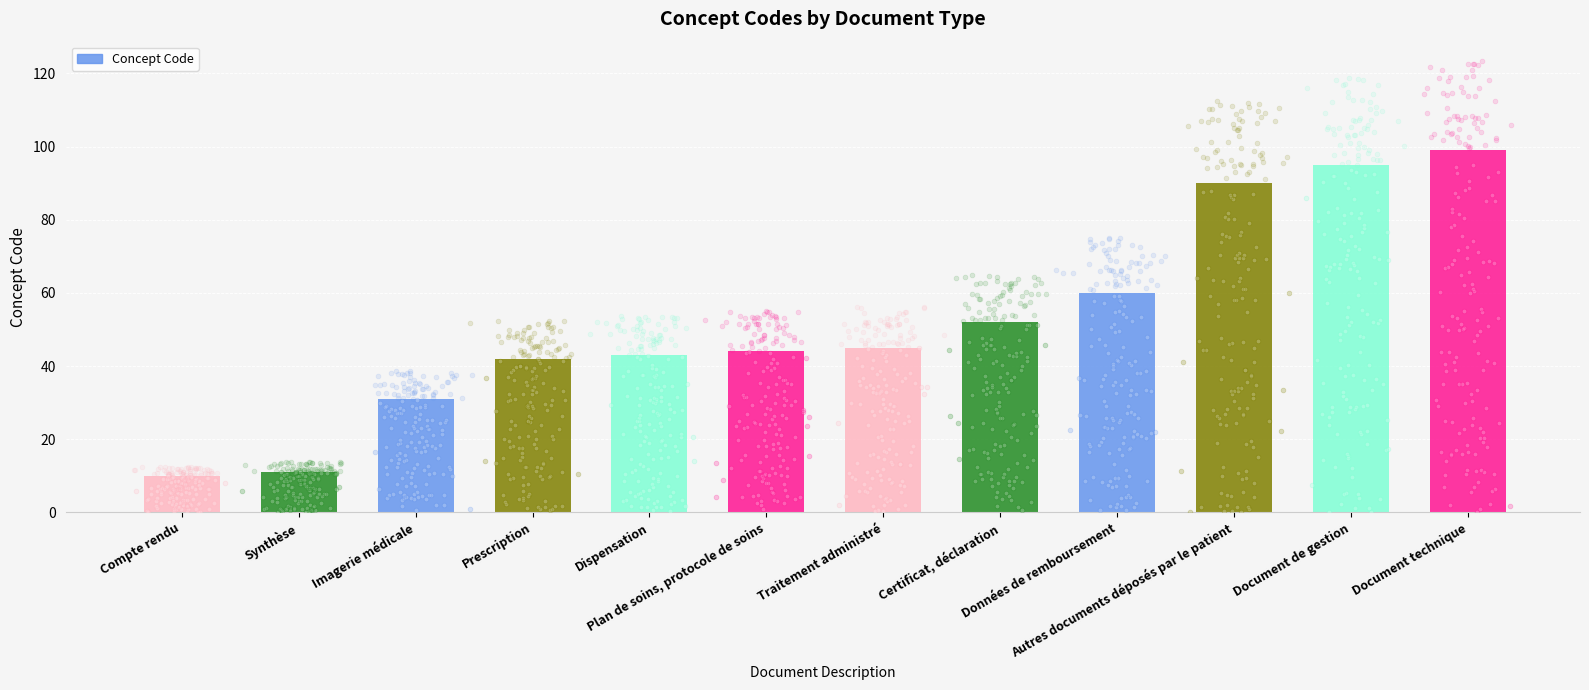

Which has a higher value, Certificat, déclaration or Prescription?

Certificat, déclaration